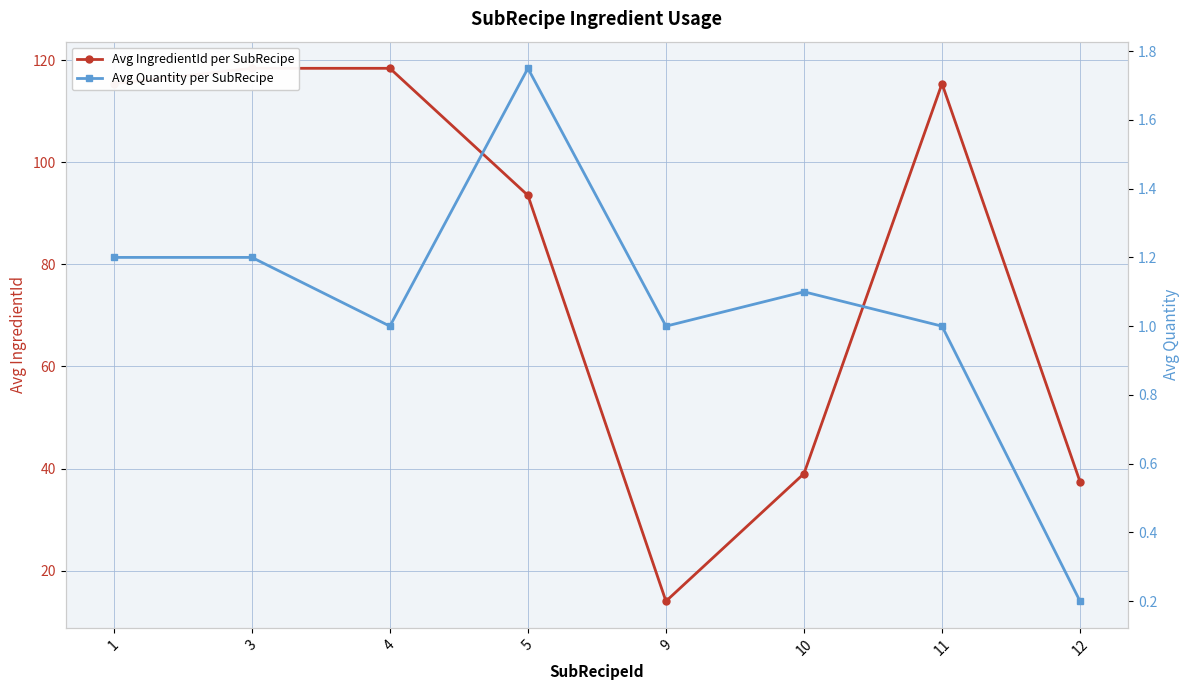

Where is the first local maximum for Avg IngredientId per SubRecipe?

11